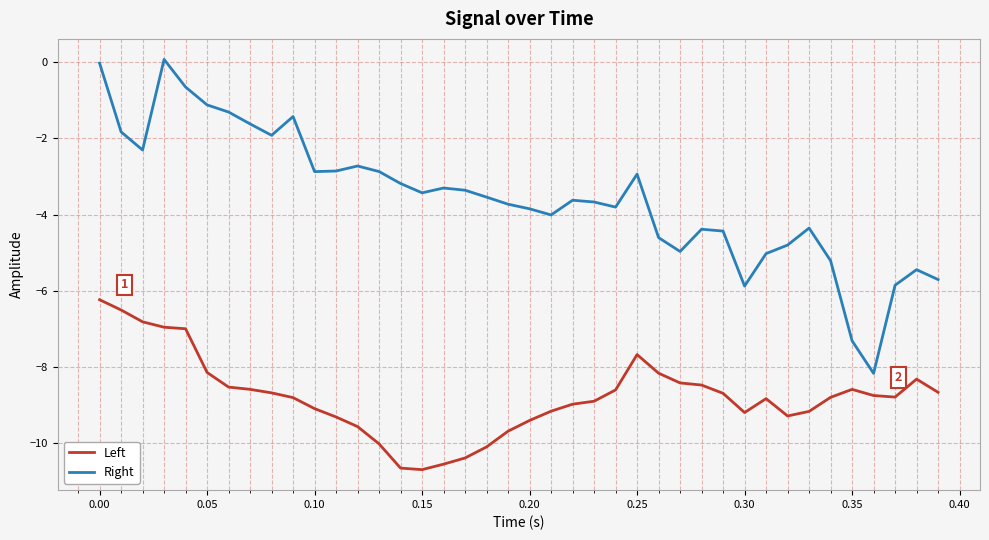

Is this an area chart (filled region under the line)?

No